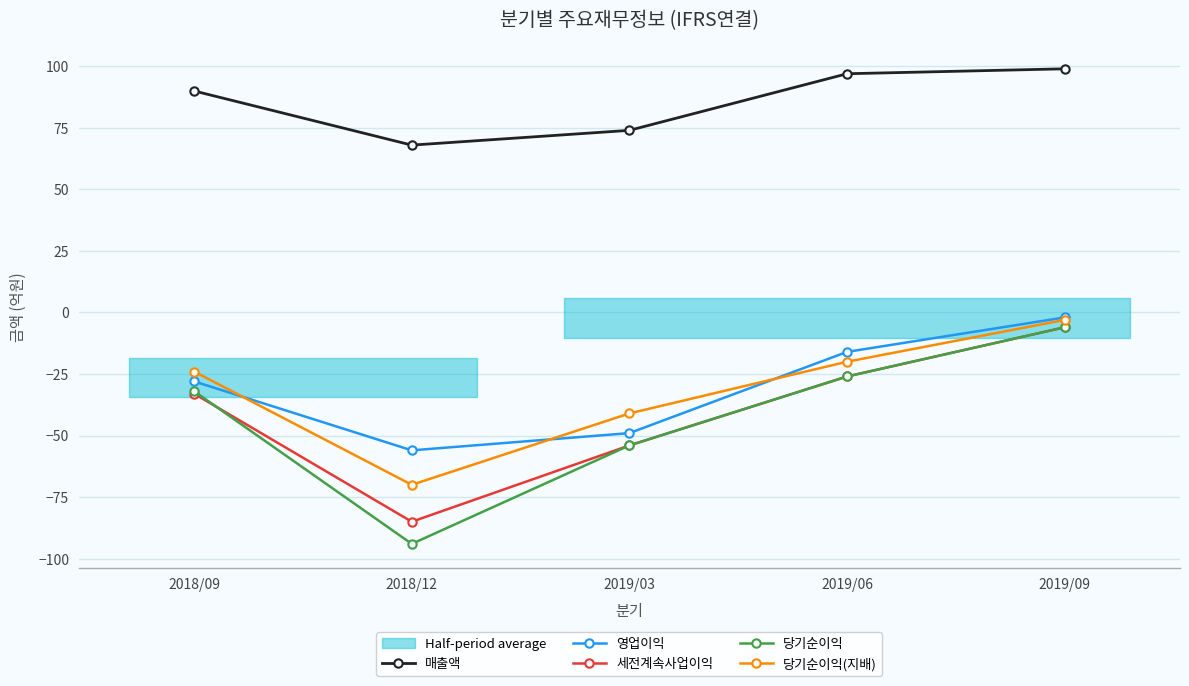

What are all the series names shown in the legend?

매출액, 영업이익, 세전계속사업이익, 당기순이익, 당기순이익(지배)